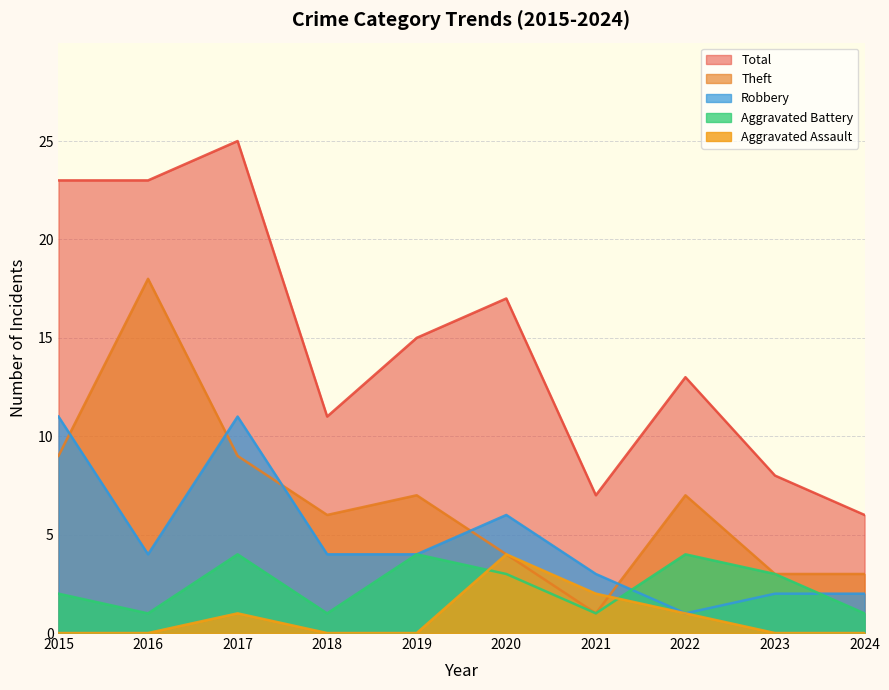

Reading right to left, extract all data points from this chart.

Aggravated Assault: 2024=0	2023=0	2022=1	2021=2	2020=4	2019=0	2018=0	2017=1	2016=0	2015=0
Aggravated Battery: 2024=1	2023=3	2022=4	2021=1	2020=3	2019=4	2018=1	2017=4	2016=1	2015=2
Robbery: 2024=2	2023=2	2022=1	2021=3	2020=6	2019=4	2018=4	2017=11	2016=4	2015=11
Theft: 2024=3	2023=3	2022=7	2021=1	2020=4	2019=7	2018=6	2017=9	2016=18	2015=9
Total: 2024=6	2023=8	2022=13	2021=7	2020=17	2019=15	2018=11	2017=25	2016=23	2015=23